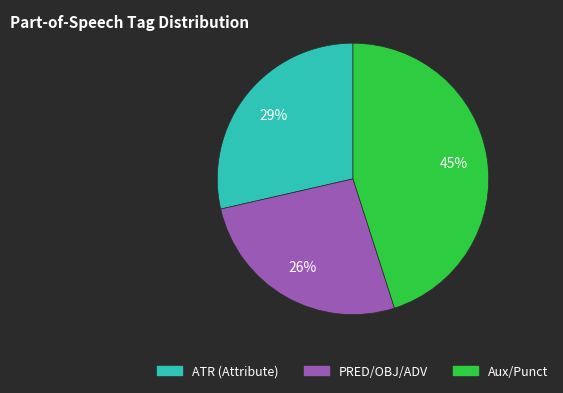

To the nearest percent, what is the average slice percentage?

33%